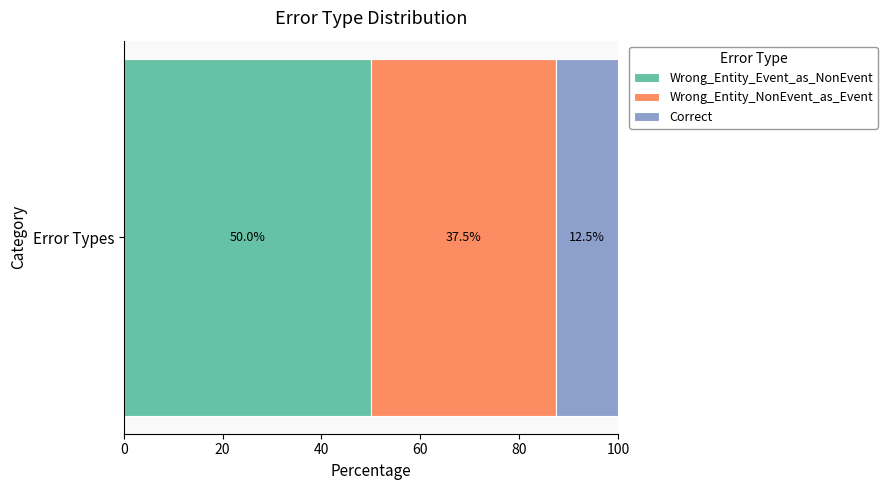

Read the Wrong_Entity_Event_as_NonEvent value at Error Types.

50.0